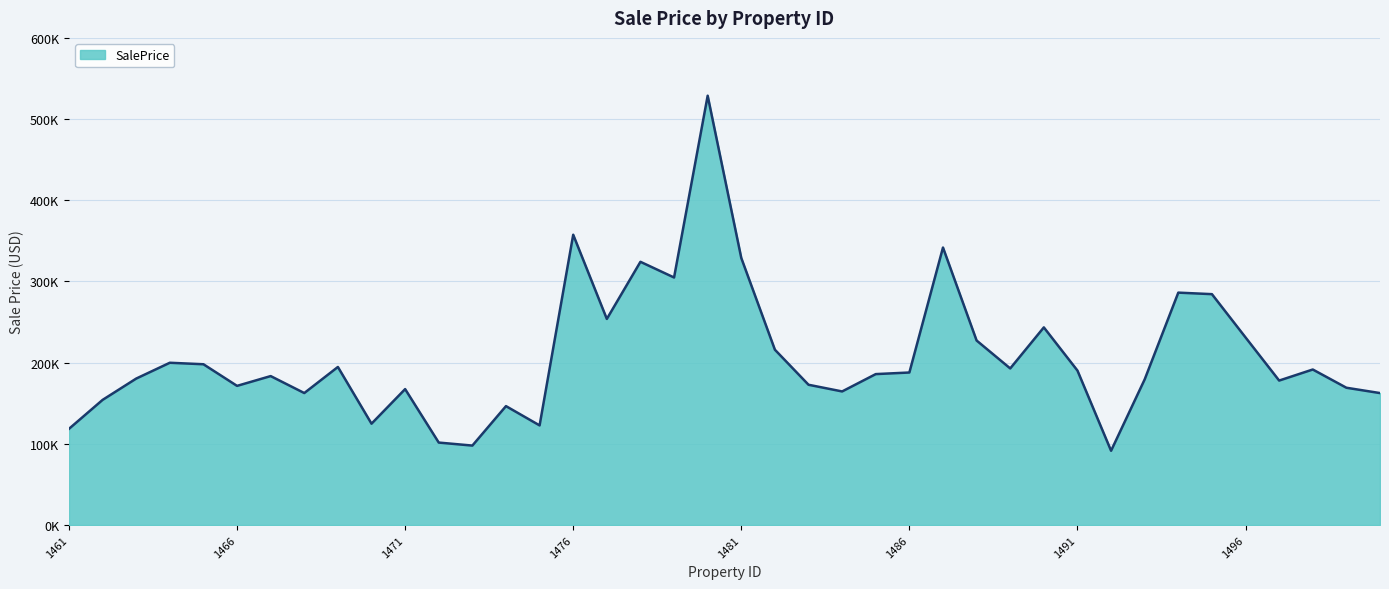

At which category does the data reach its first local peak?

1464